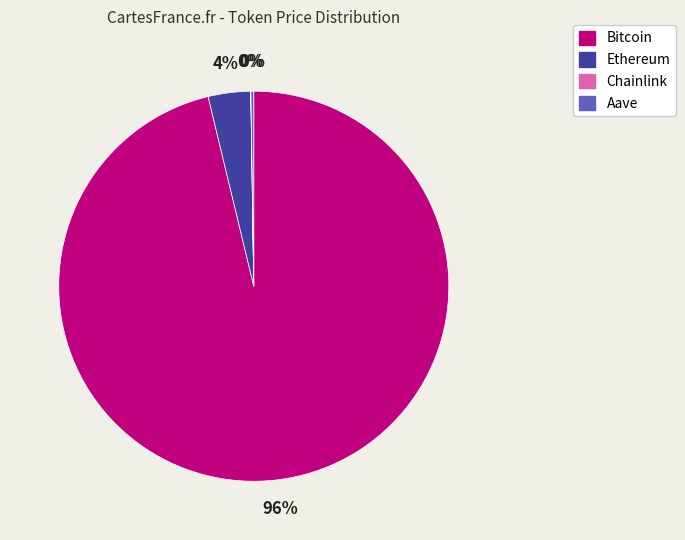

Which slice is the largest?

Bitcoin